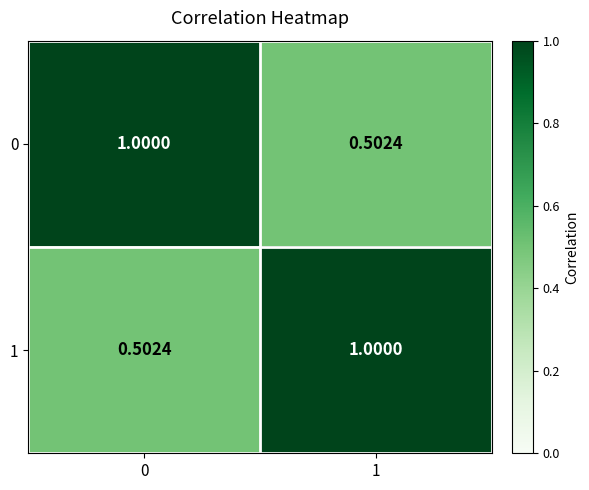

How many values in the 1 series are below 1?

1